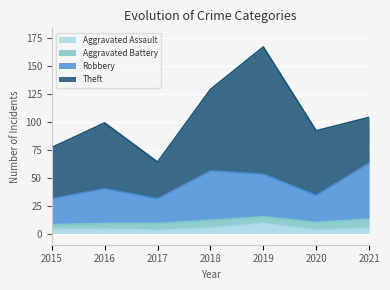

What is the spread (max minus min) of values at 2017?

28